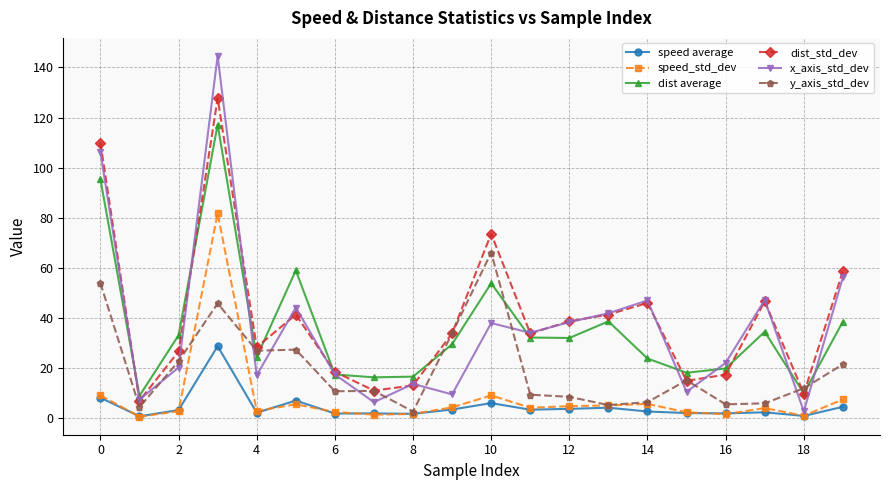

What is the value of the y_axis_std_dev point at the 4th from the left?

45.8